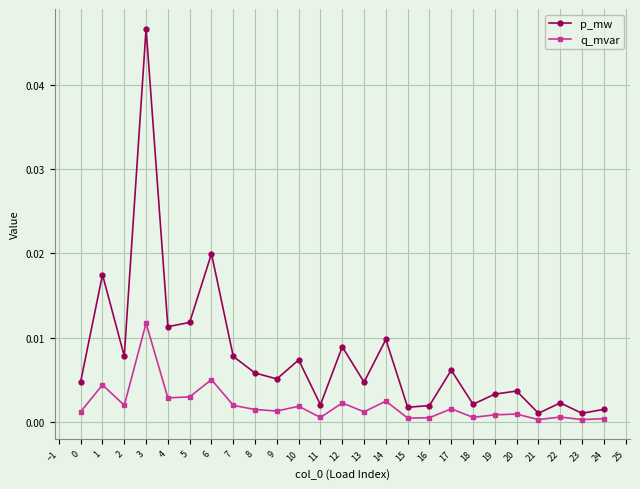

True or false: p_mw and q_mvar intersect in this chart.

False